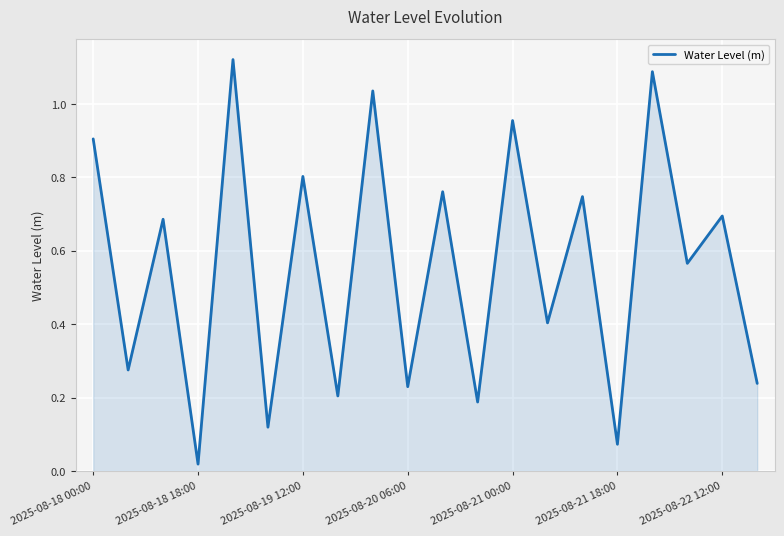

Which category has the lowest value across all series?

2025-08-18 18:00